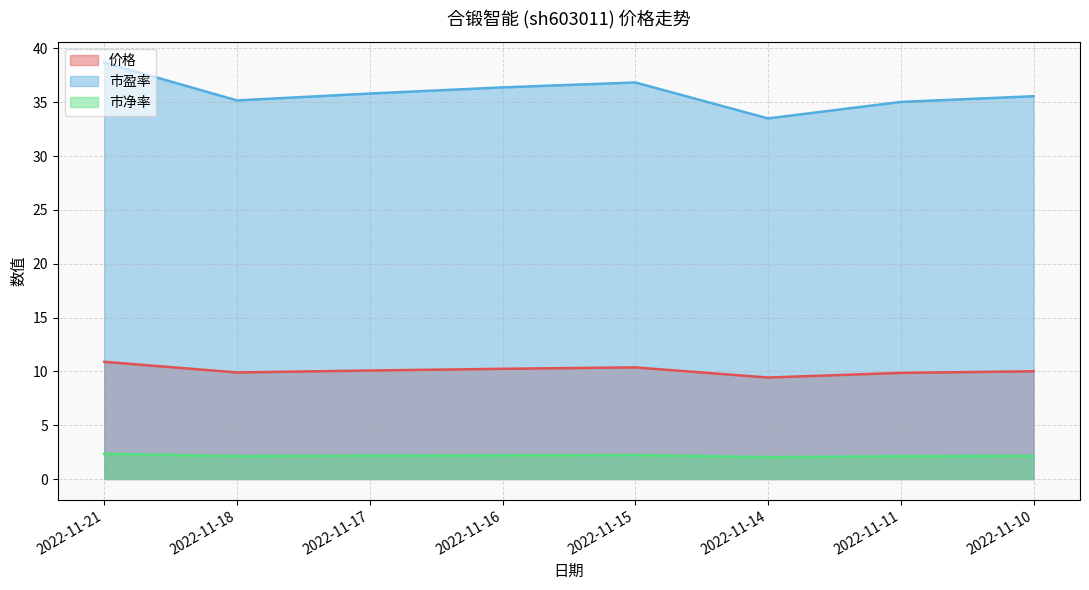

How many data points in 市盈率 are above 35?

7